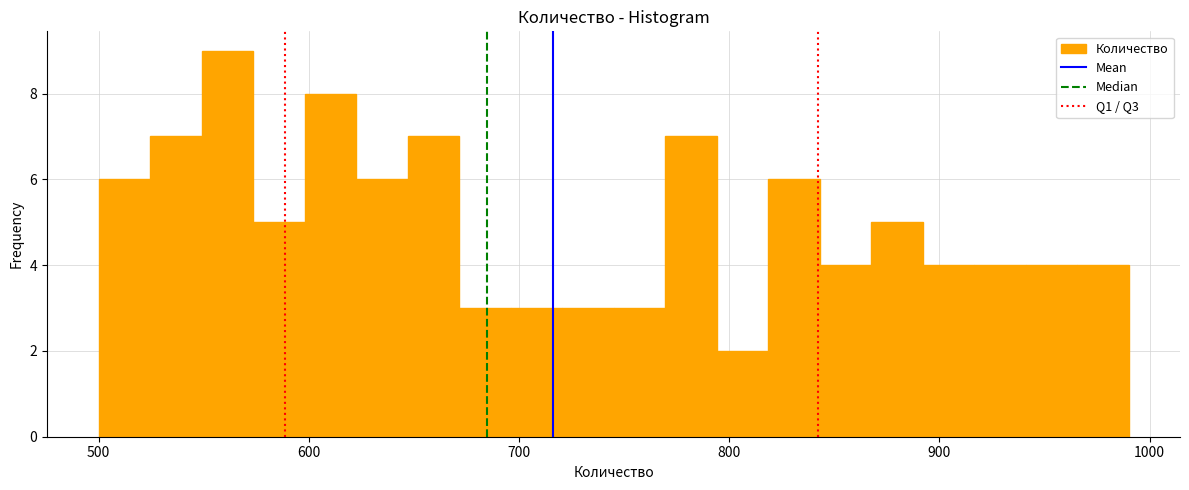

Around what value on the x-axis is the tallest bar? Give the approximate position of its centre, as read against the axis.

560